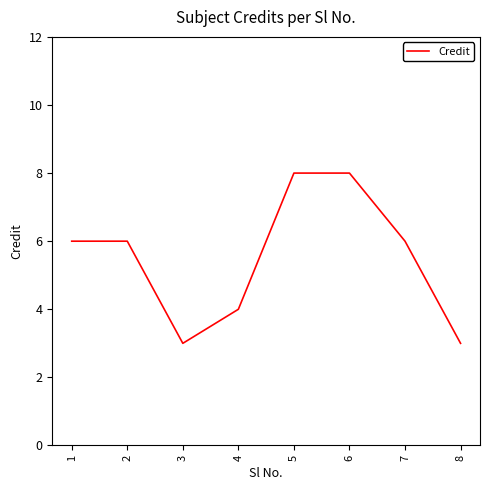

Does the chart have visible grid lines?

No